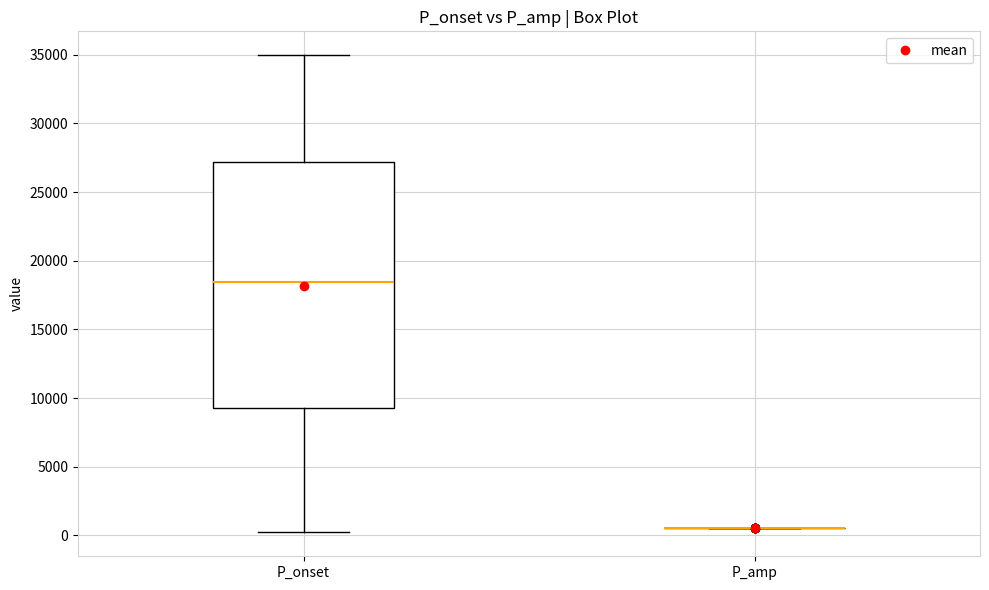

Reading left to right, read every box against the y-axis: the position of its median line, the range the box covers, and the ends of its whiskers. The values are not printed on the chart, so give them approximately, as read against the axis.

P_onset: median 18500, box 9500 to 27000, whiskers 0 to 35000
P_amp: box collapsed to a line at 500, whiskers 500 to 500